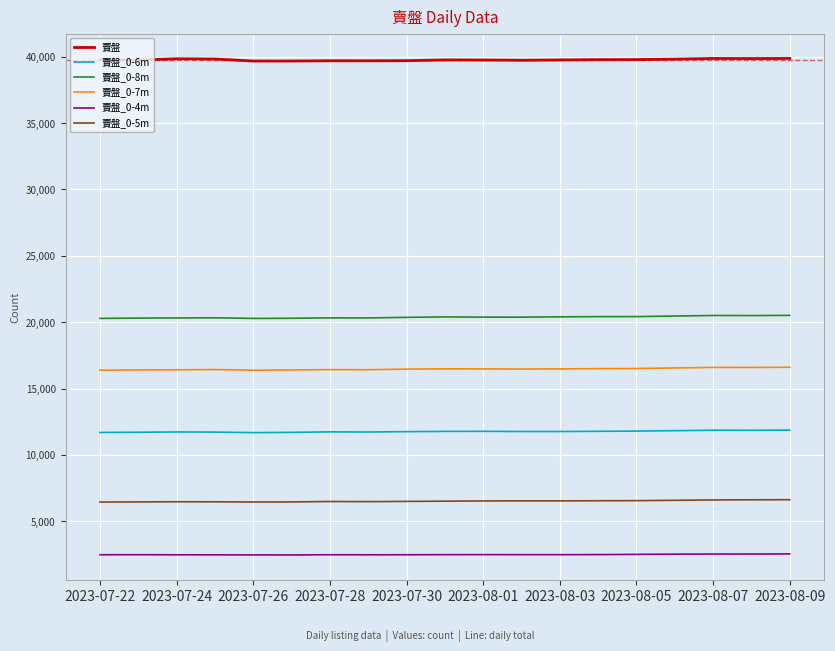

Which series has the largest total across all categories?

賣盤